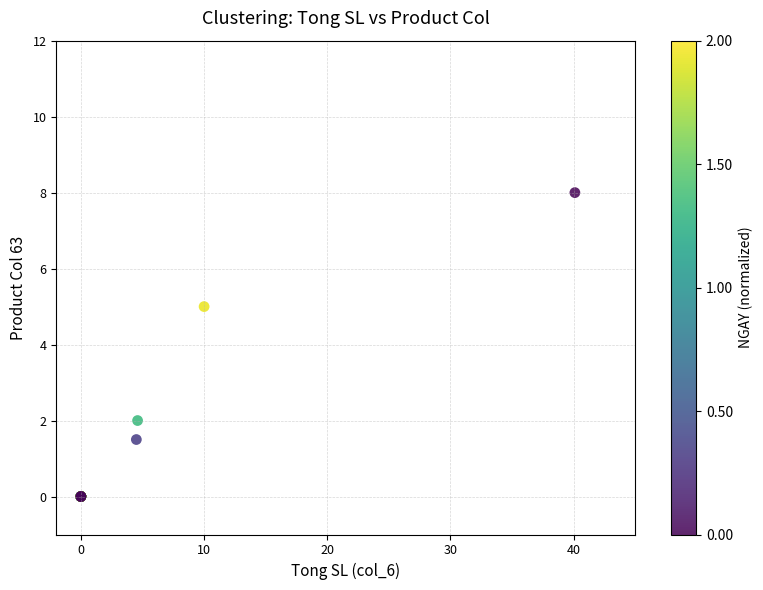

What Y value in the scatter plot is closest to 4?

5.0